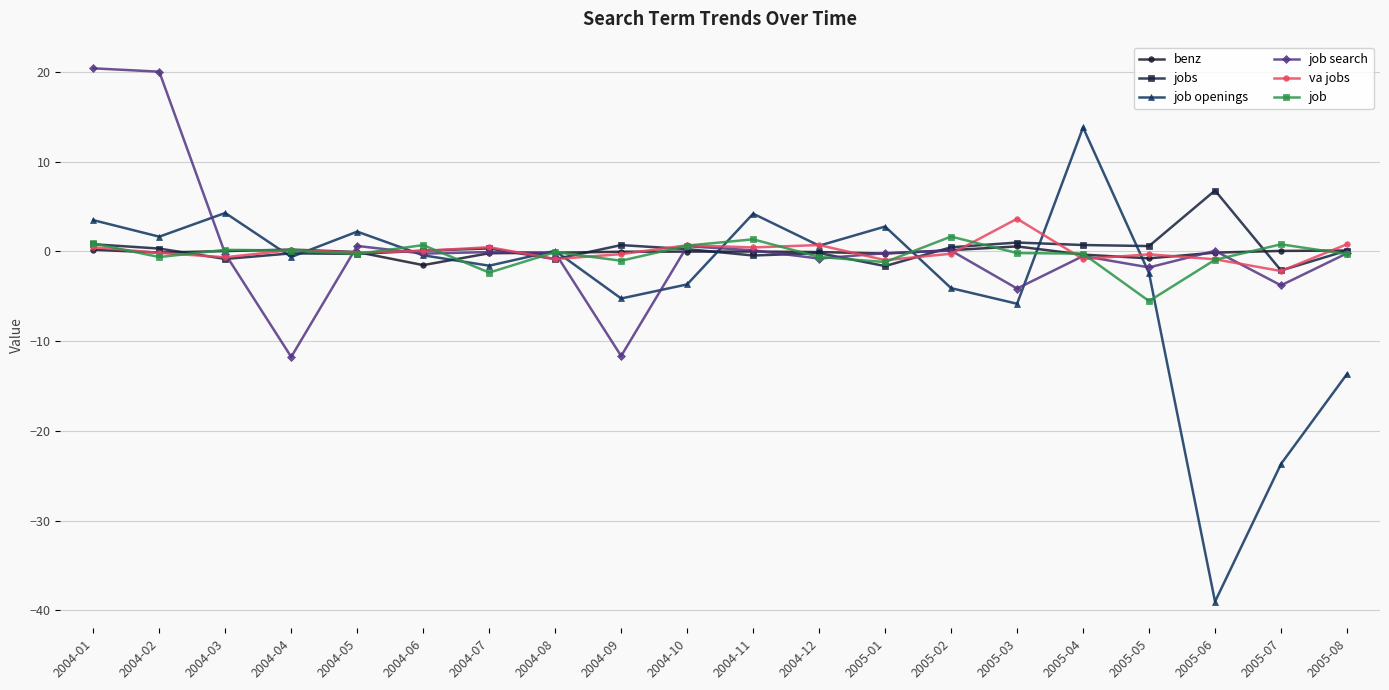

True or false: jobs and benz cross at least once.

True